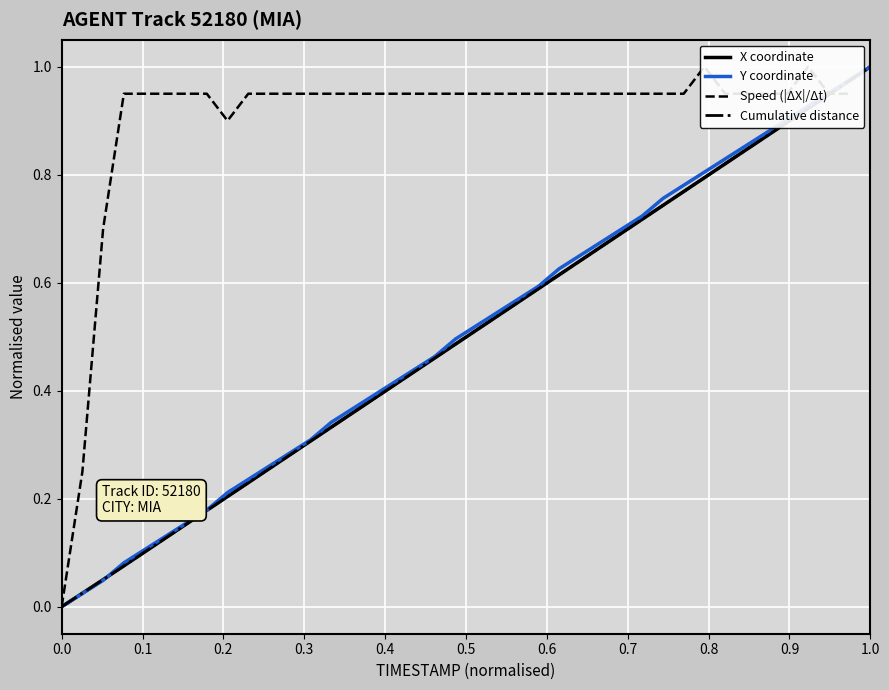

True or false: X coordinate has a value of 0.0 at 0.0.

True